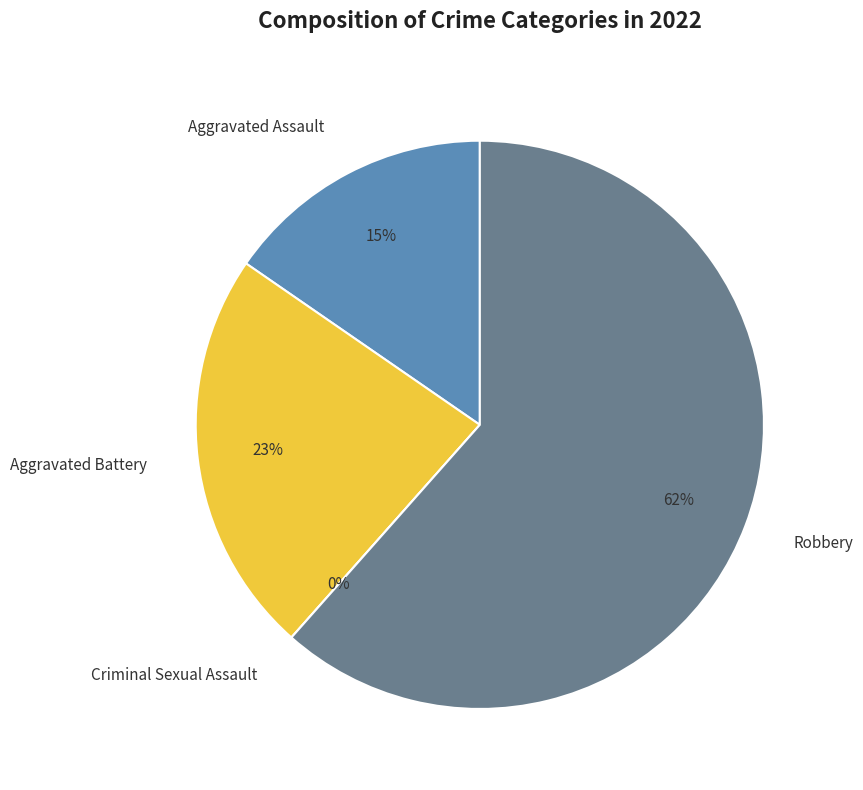

What is the majority slice?

Robbery